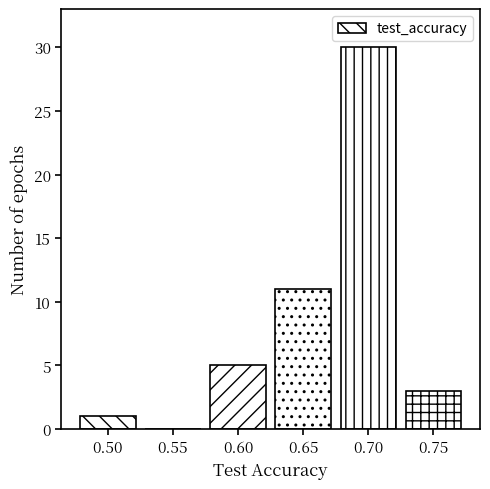

Reading right to left, list all the values displayed in this chart.

0.75=3	0.70=30	0.65=11	0.60=5	0.55=0	0.50=1